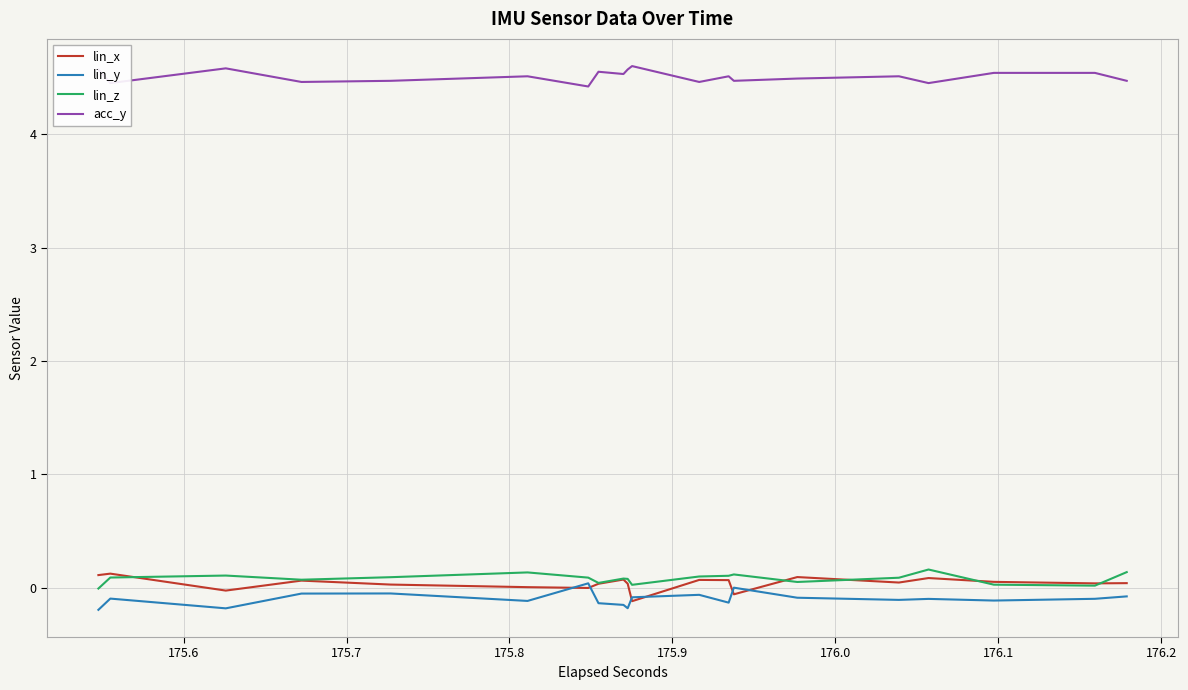

List the series in order of their peak value, highest first.

acc_y, lin_z, lin_x, lin_y